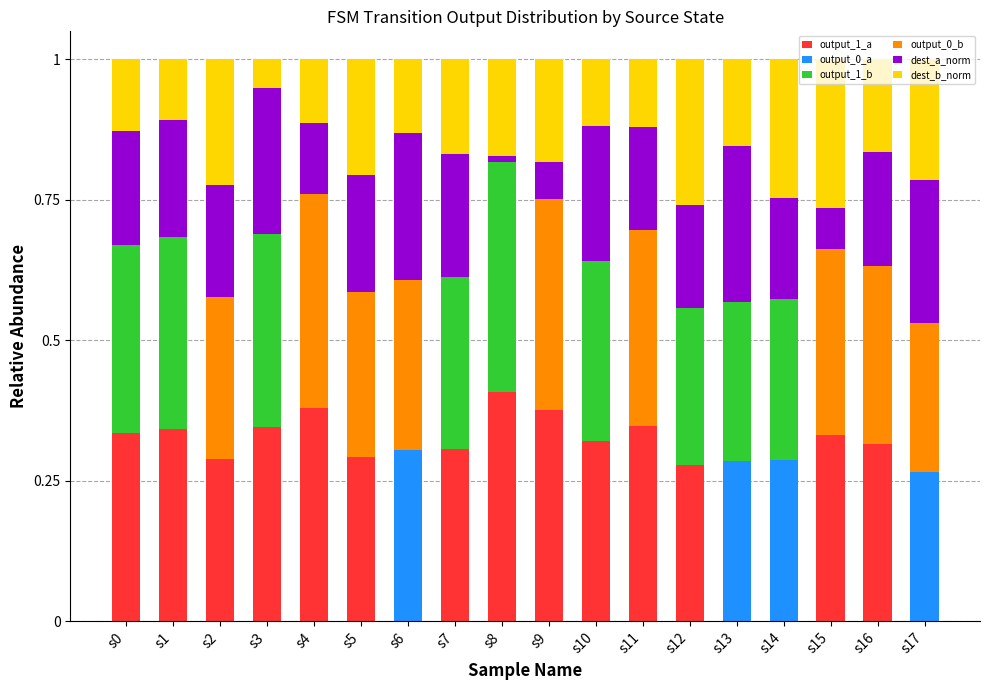

The value of output_1_a at s1 is 0.5. True or false?

False